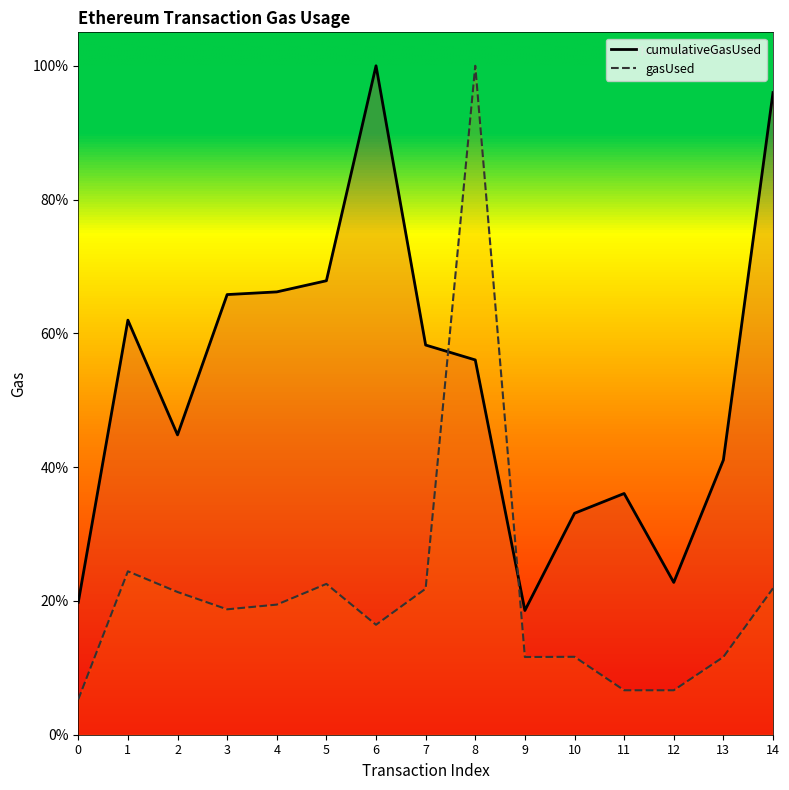

Which category has the highest value in the cumulativeGasUsed series?

6